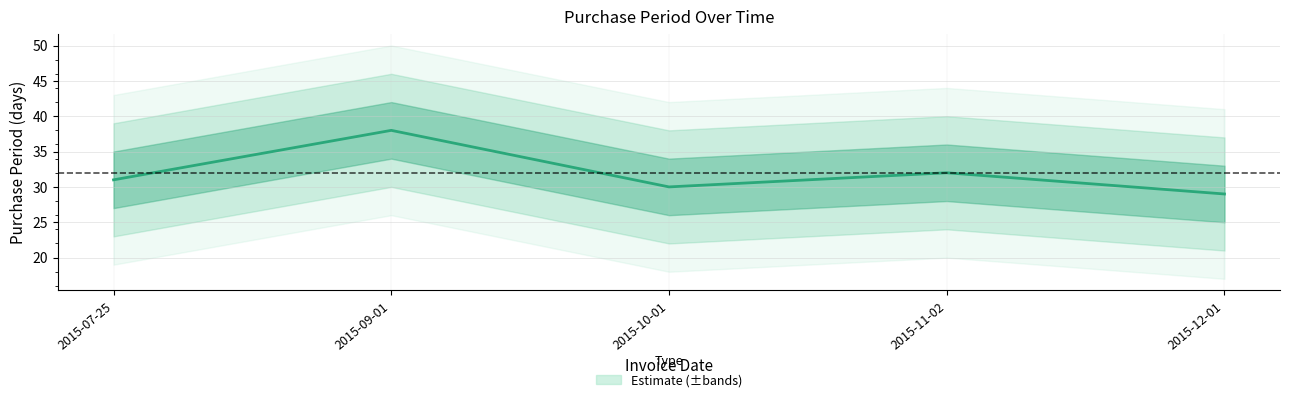

What is the ratio of the value at 2015-12-01 to the value at 2015-09-01?

0.8